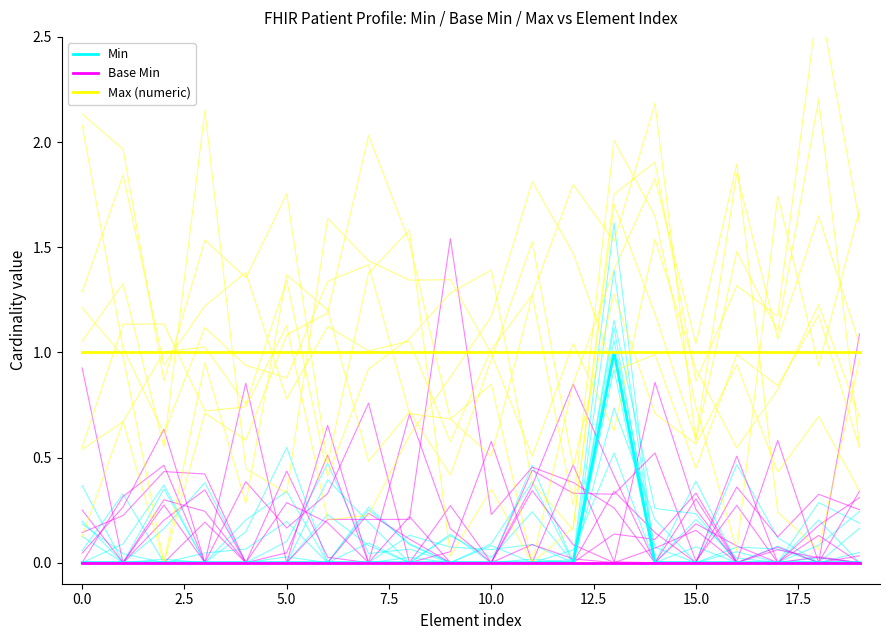

Count the number of data series in this chart.

3